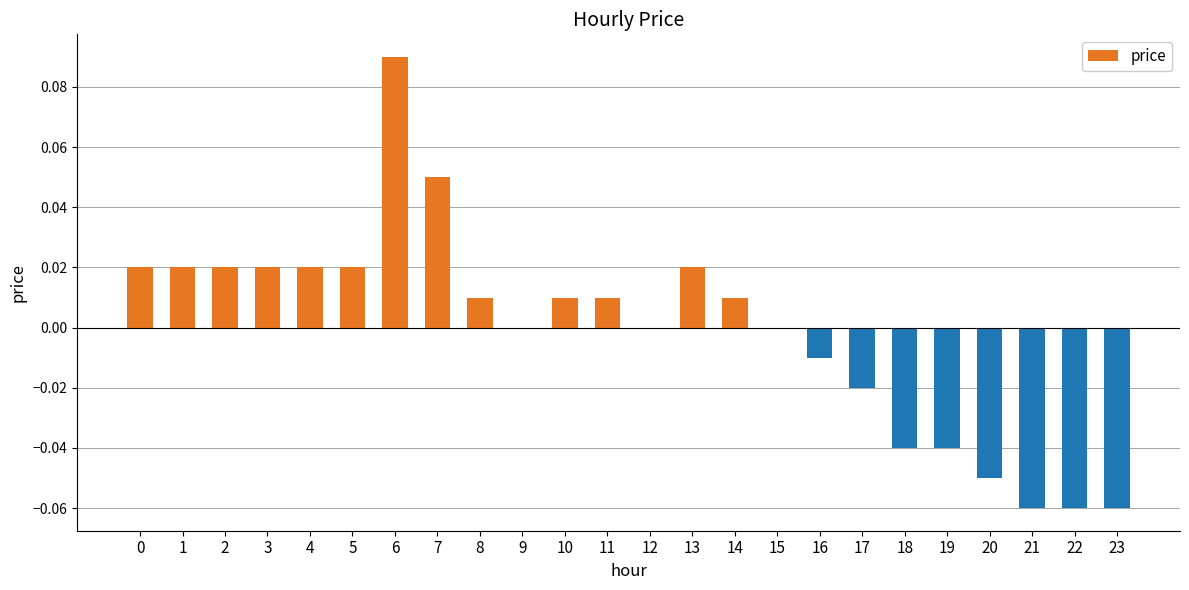

The value at 10 is 0.0. True or false?

True